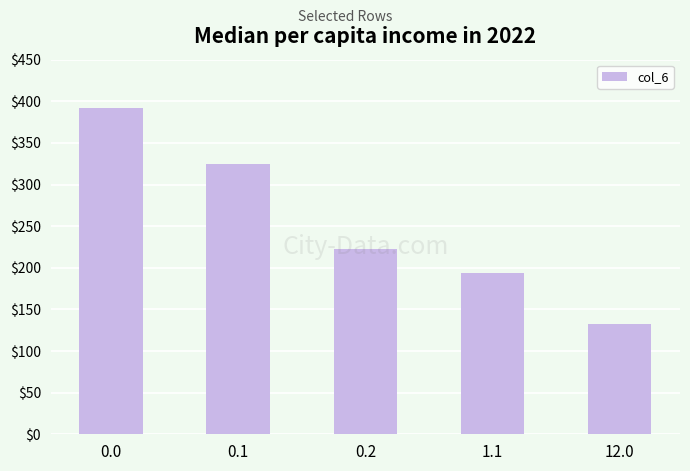

What is the label of the 1st bar from the right?

12.0